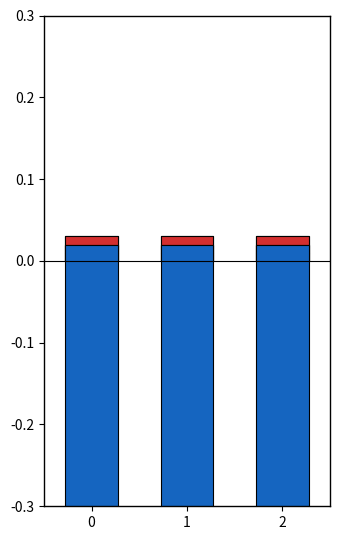

The charge series shows -0.4 at 2. True or false?

True